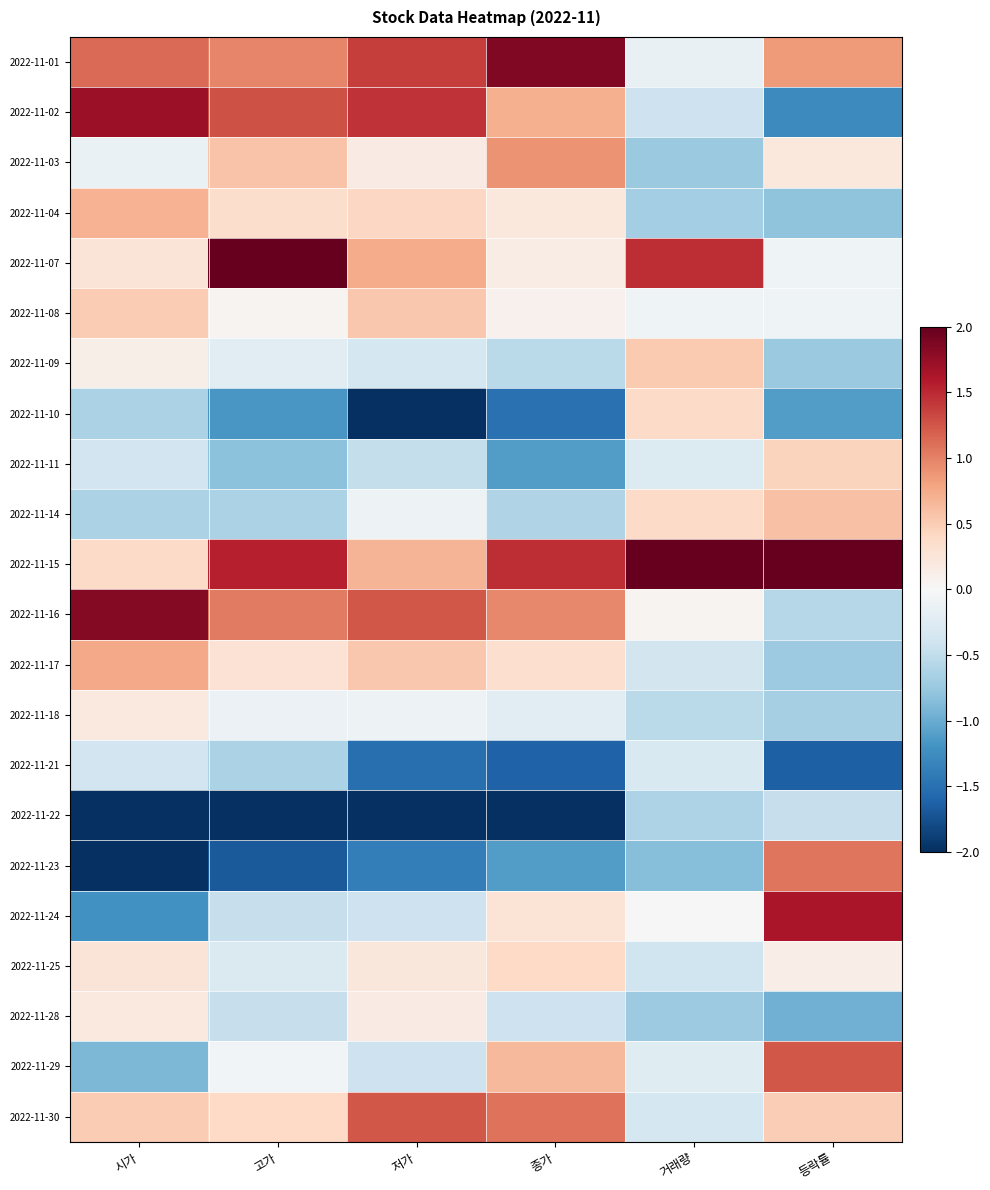

Which label corresponds to the smallest value in the chart?

저가